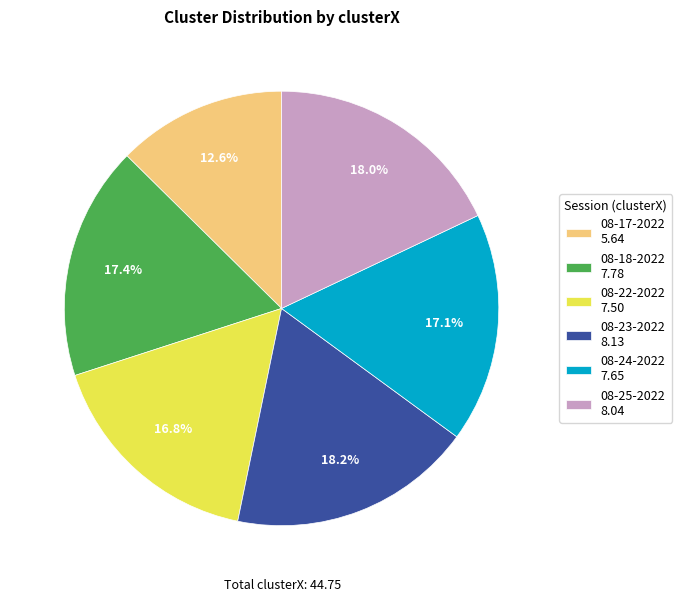

What is the total percentage of 08-24-2022 7.65 and 08-23-2022 8.13?

35.3%